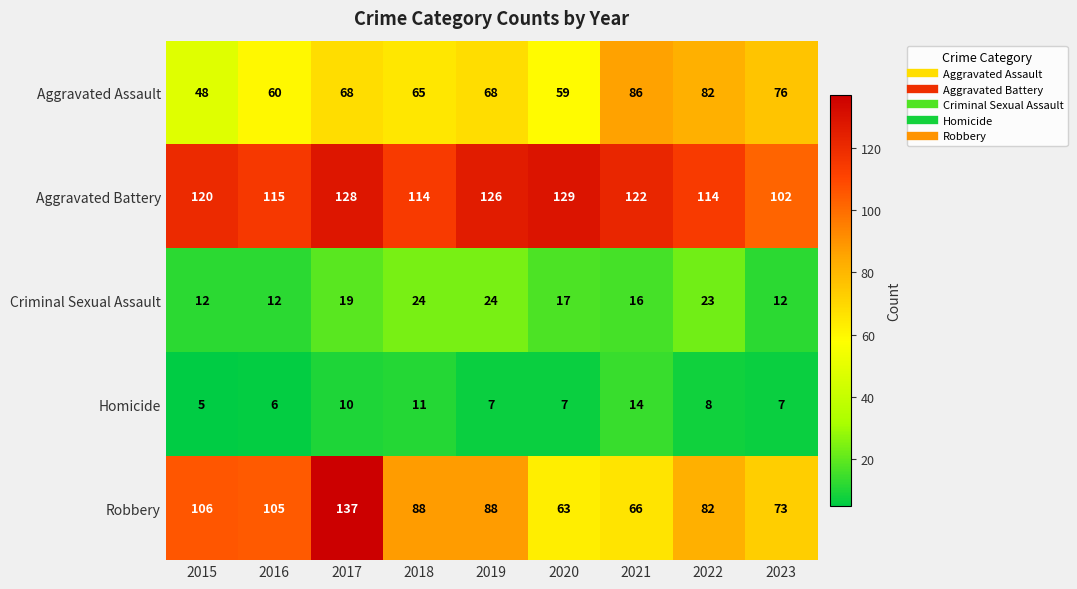

How many series are shown in this chart?

5